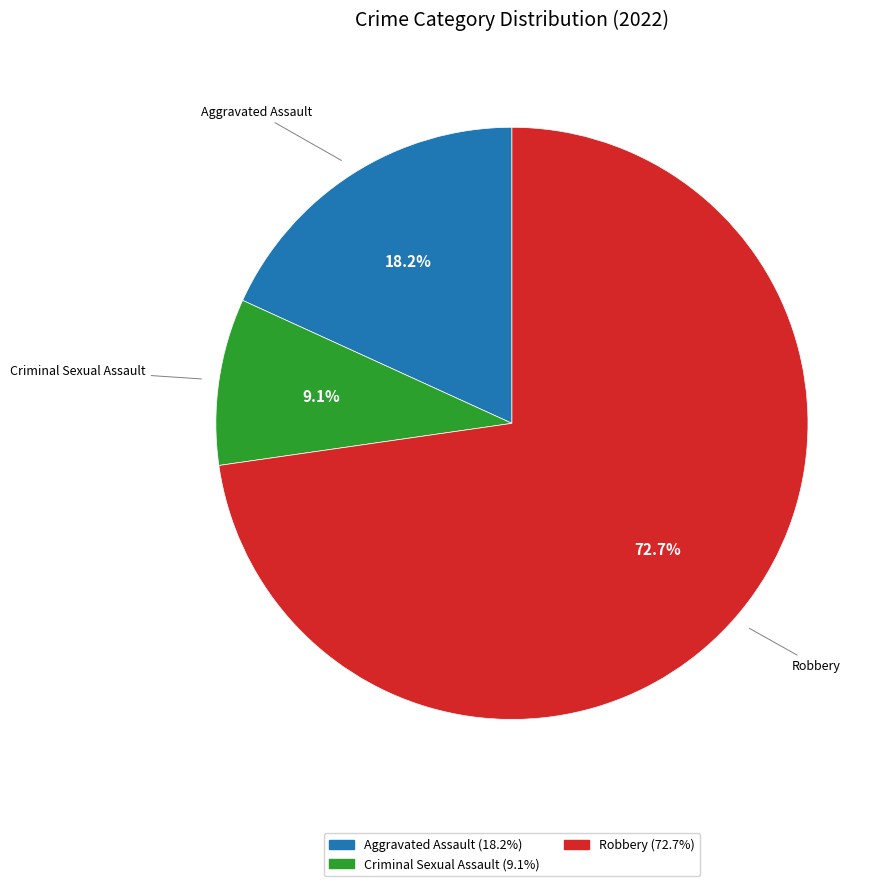

Is there a majority slice in this chart?

Yes